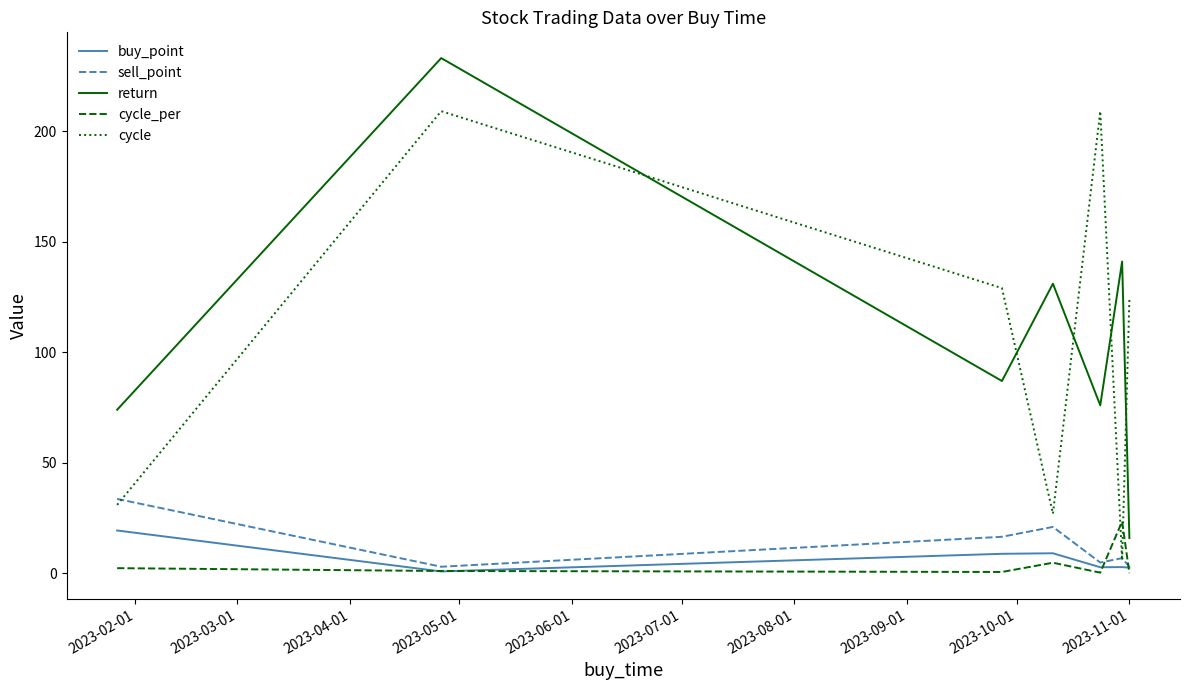

True or false: buy_point and return intersect in this chart.

False